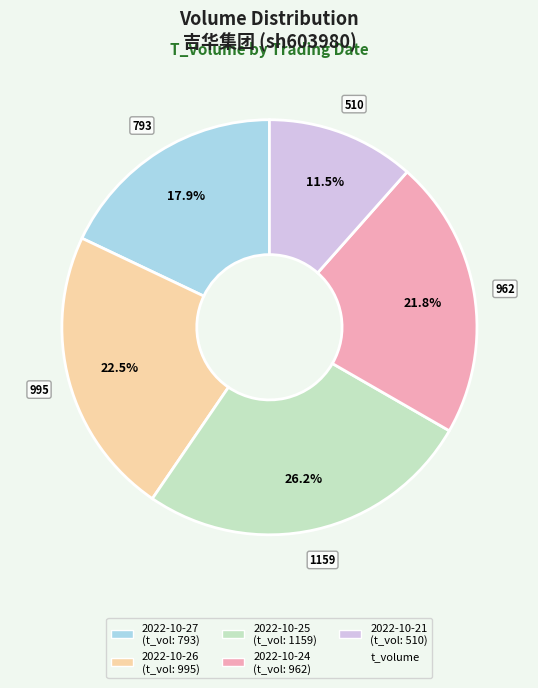

Does any single category account for the majority?

No